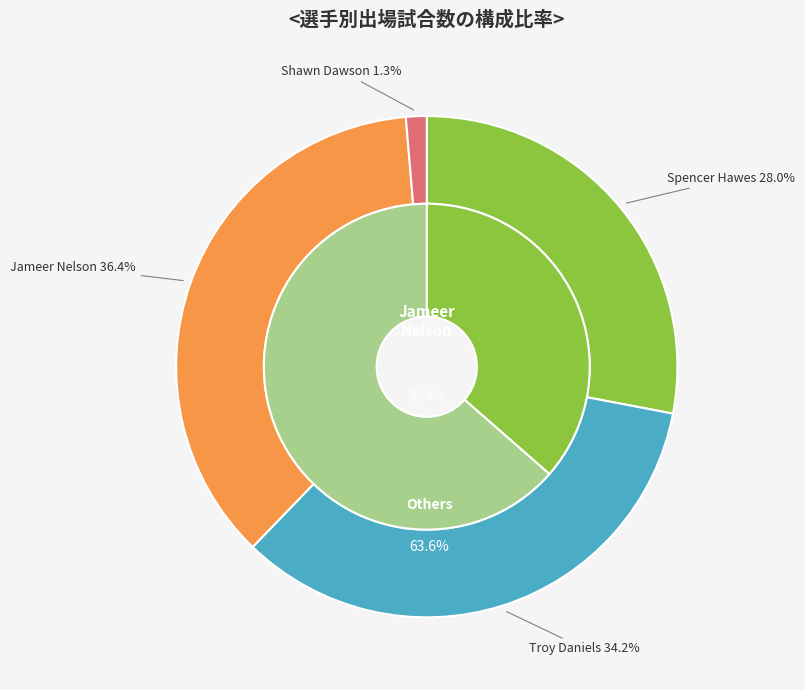

Rank the categories by value from highest to lowest.

Jameer Nelson, Troy Daniels, Spencer Hawes, Shawn Dawson